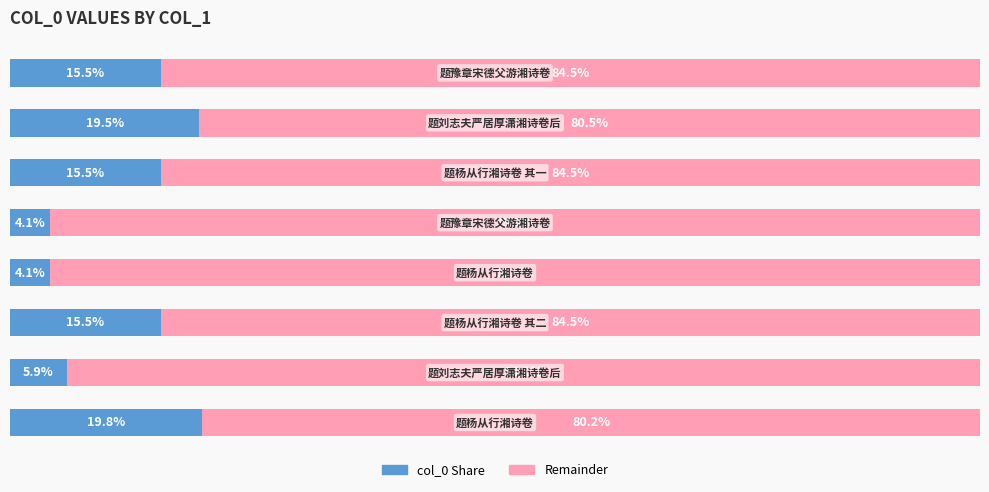

Reading left to right, extract all data points from this chart.

col_0 Share: 0=19.8	1=5.9	2=15.5	3=4.1	4=4.1	5=15.5	6=19.5	7=15.5
Remainder: 0=80.2	1=94.1	2=84.5	3=95.9	4=95.9	5=84.5	6=80.5	7=84.5